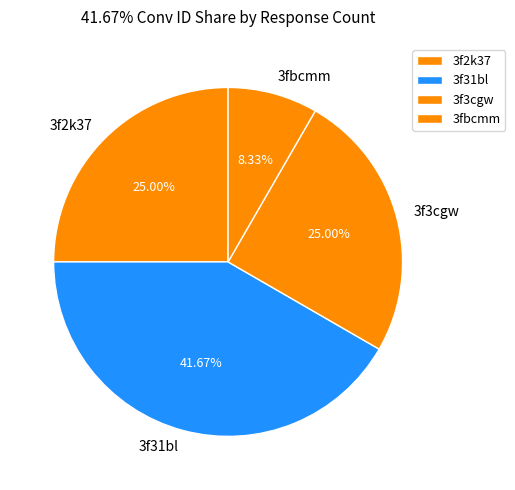

How much of the chart is everything except 3fbcmm?

91.7%